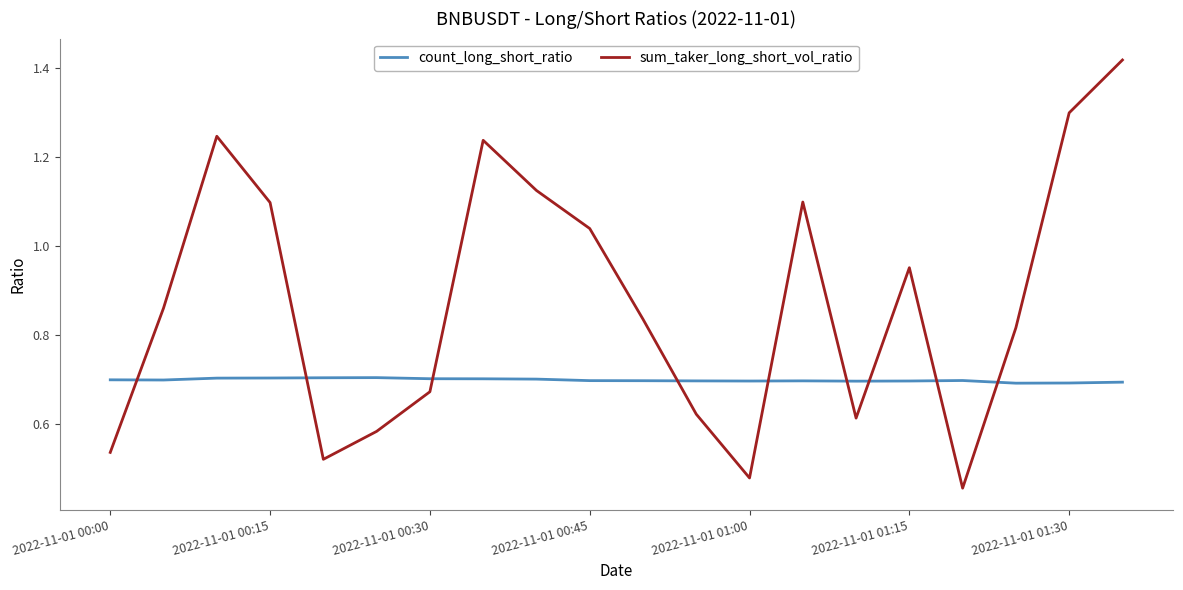

Which series has the largest total across all categories?

sum_taker_long_short_vol_ratio